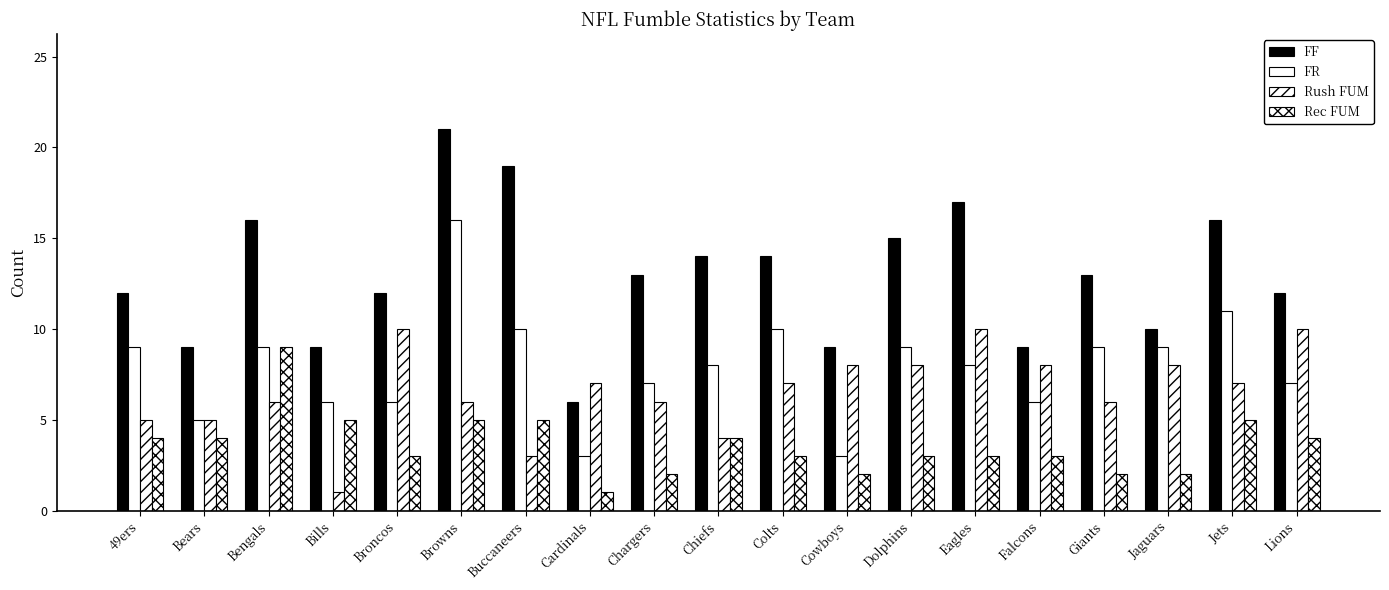

Reading right to left, what are all the values shown in this chart?

FF: 12	16	10	13	9	17	15	9	14	14	13	6	19	21	12	9	16	9	12
FR: 7	11	9	9	6	8	9	3	10	8	7	3	10	16	6	6	9	5	9
Rush FUM: 10	7	8	6	8	10	8	8	7	4	6	7	3	6	10	1	6	5	5
Rec FUM: 4	5	2	2	3	3	3	2	3	4	2	1	5	5	3	5	9	4	4